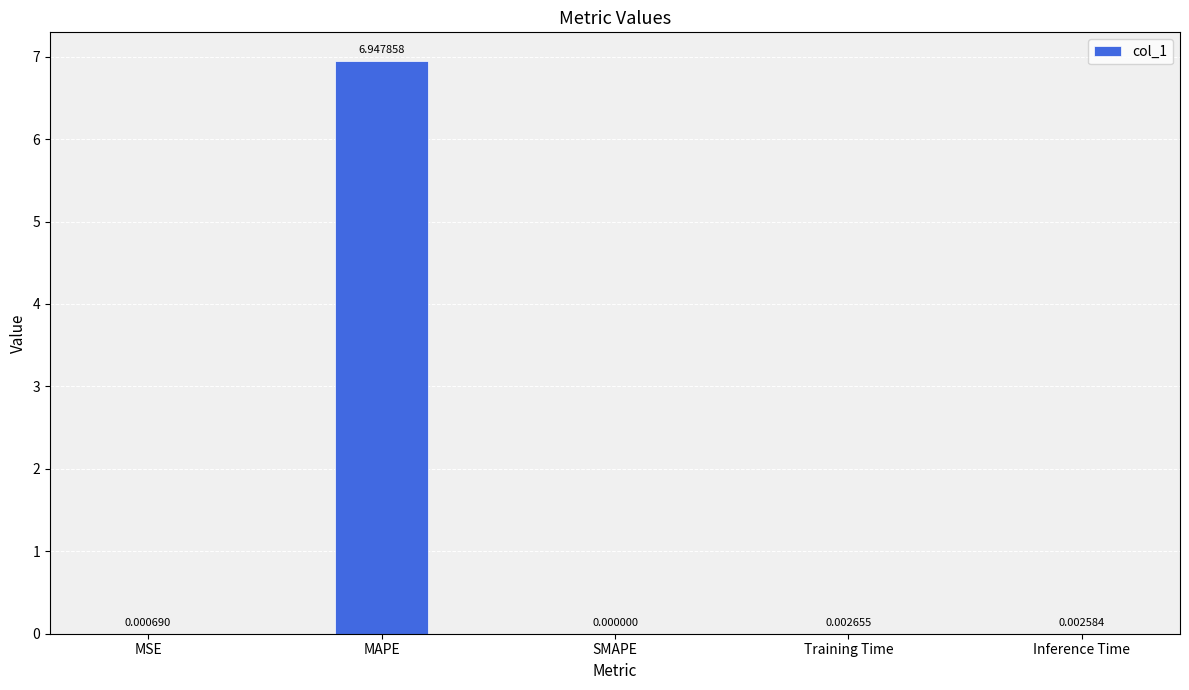

How many data points are above 0?

4